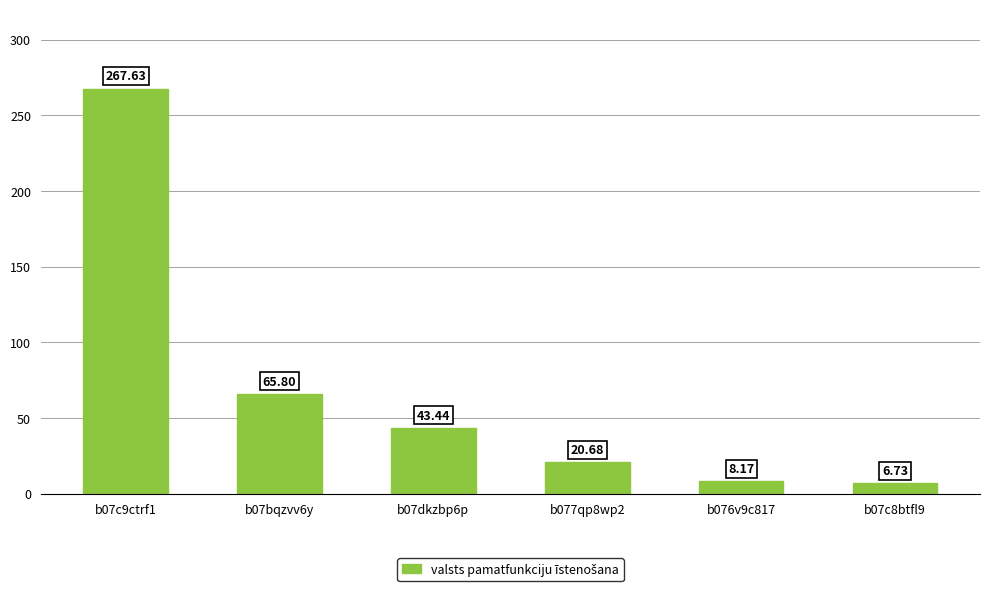

Reading right to left, what are all the values shown in this chart?

b07c8btfl9=6.7	b076v9c817=8.2	b077qp8wp2=20.7	b07dkzbp6p=43.4	b07bqzvv6y=65.8	b07c9ctrf1=267.6